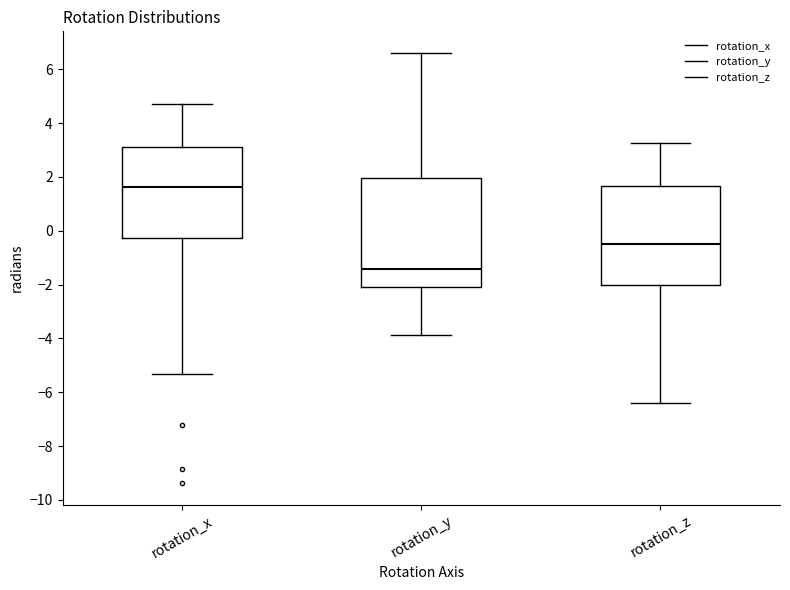

Where is the upper edge of the box for rotation_x on the y-axis? The values are not printed on the chart, so give them approximately, as read against the axis.

3.2